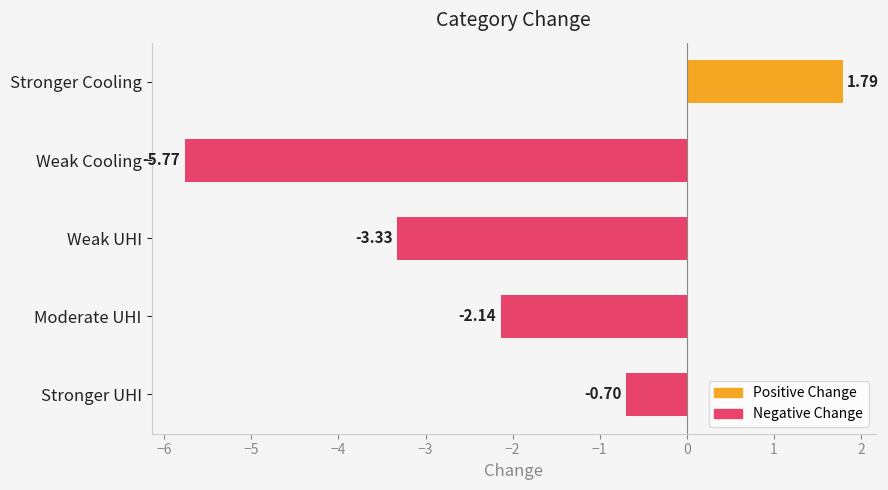

List the labels in order of value, smallest first.

Weak Cooling, Weak UHI, Moderate UHI, Stronger UHI, Stronger Cooling